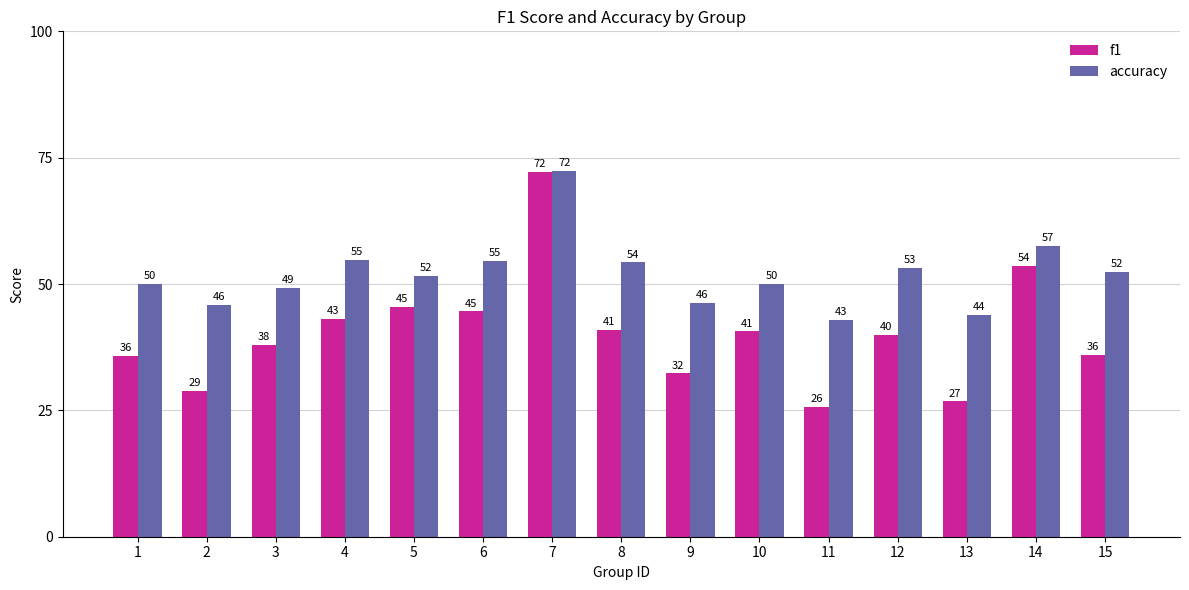

Which category has the lowest value in the accuracy series?

11